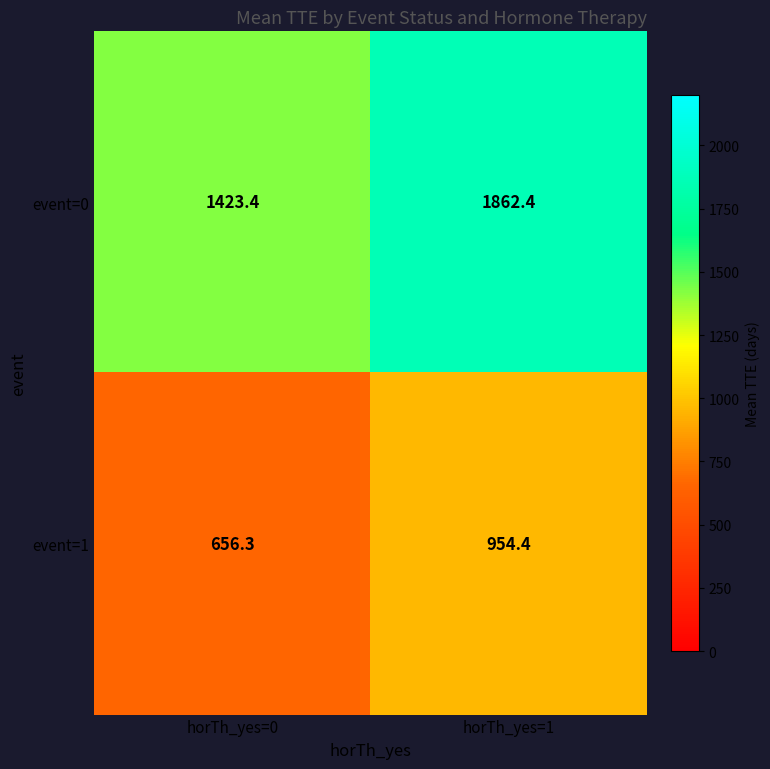

Where does the event=1 series first go above 954?

horTh_yes=1